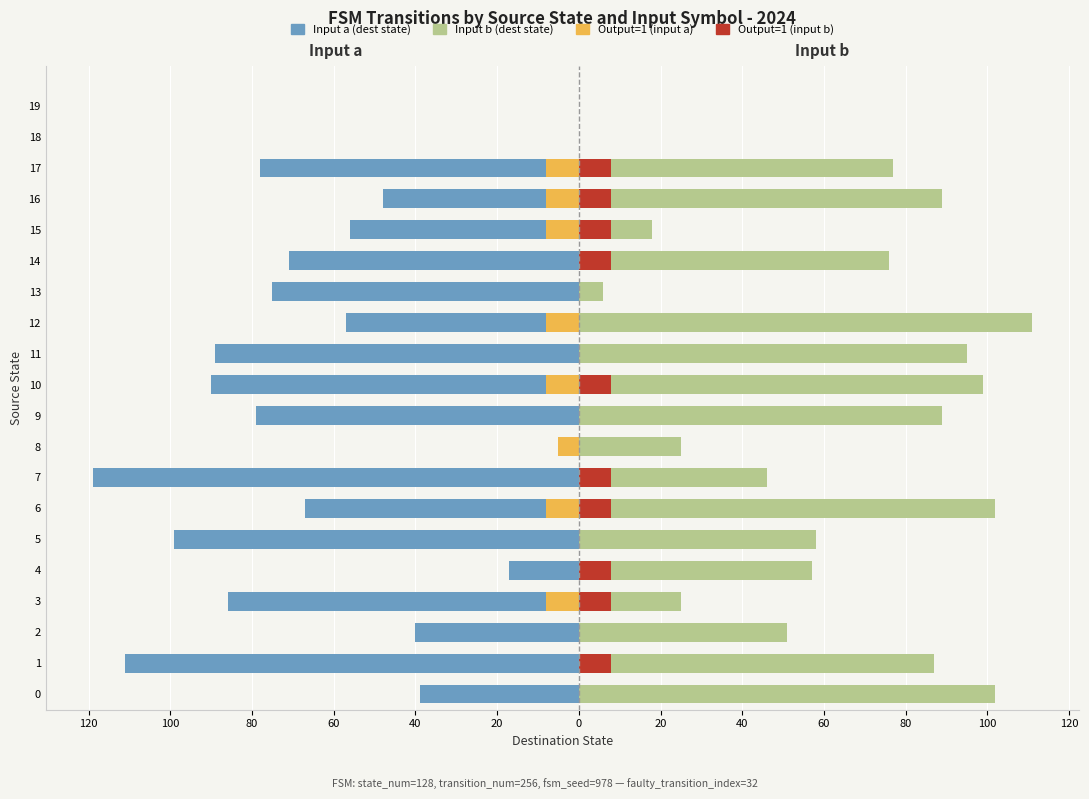

What is the smallest value displayed?

-119